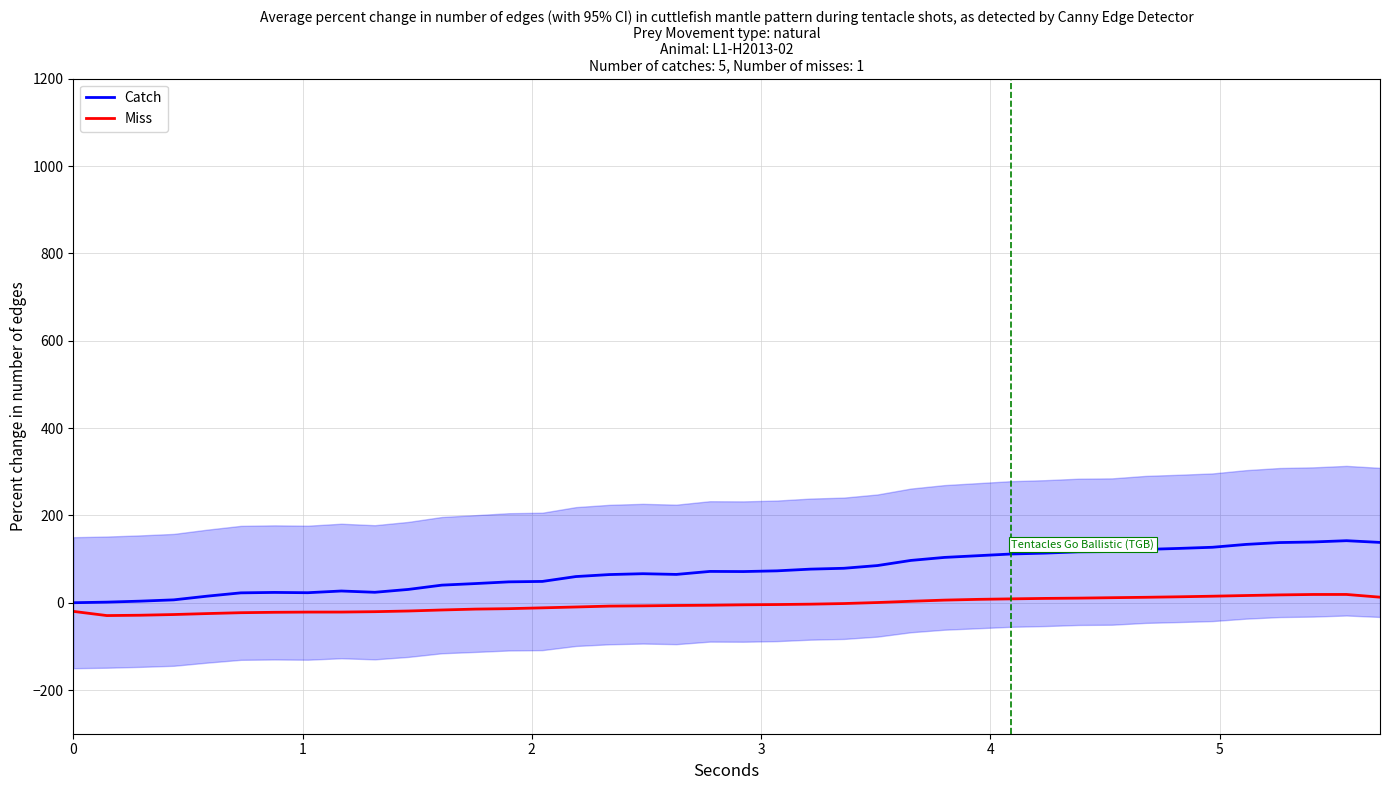

Count the number of categories in the chart.

40